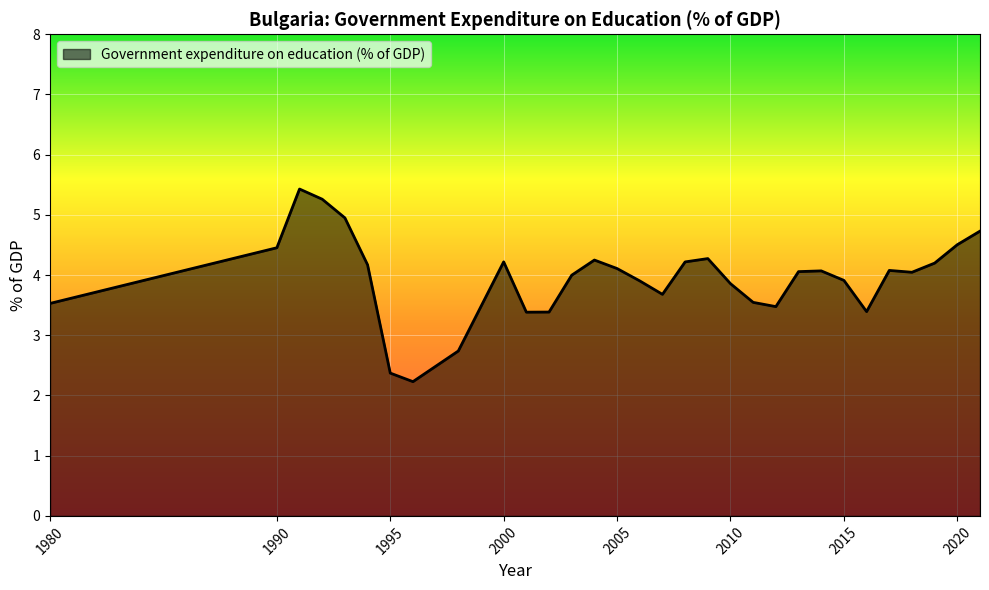

What is the smallest value displayed?

2.2